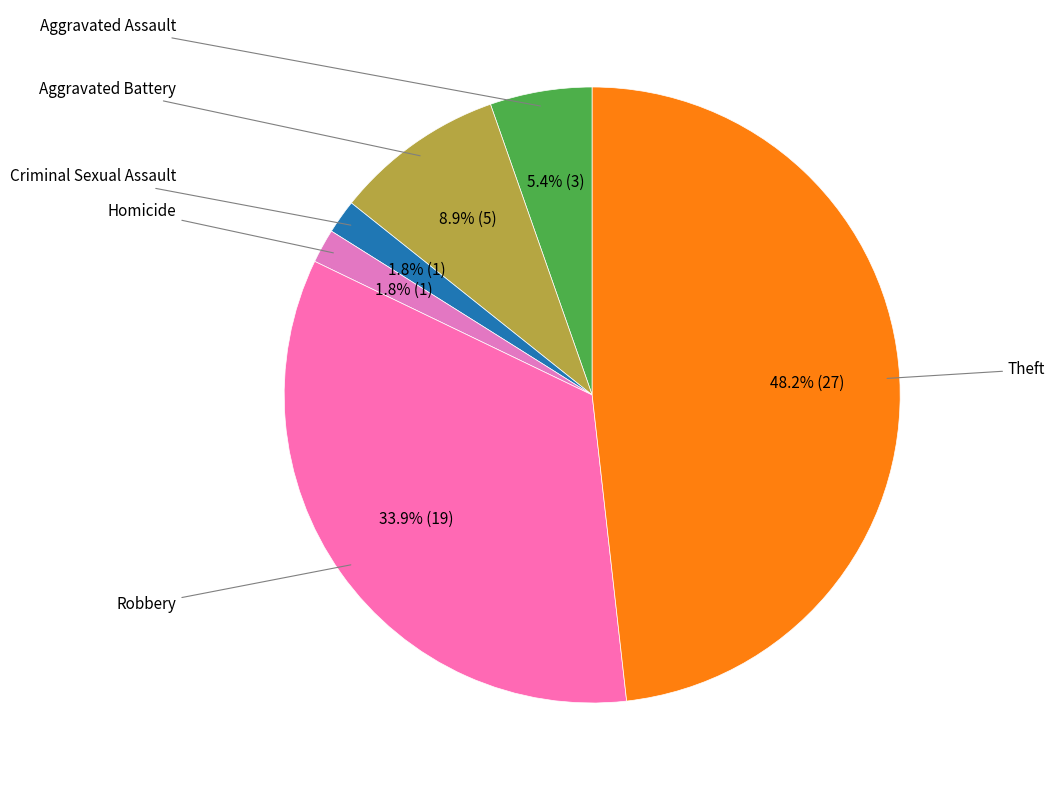

Count the number of slices in the pie.

6